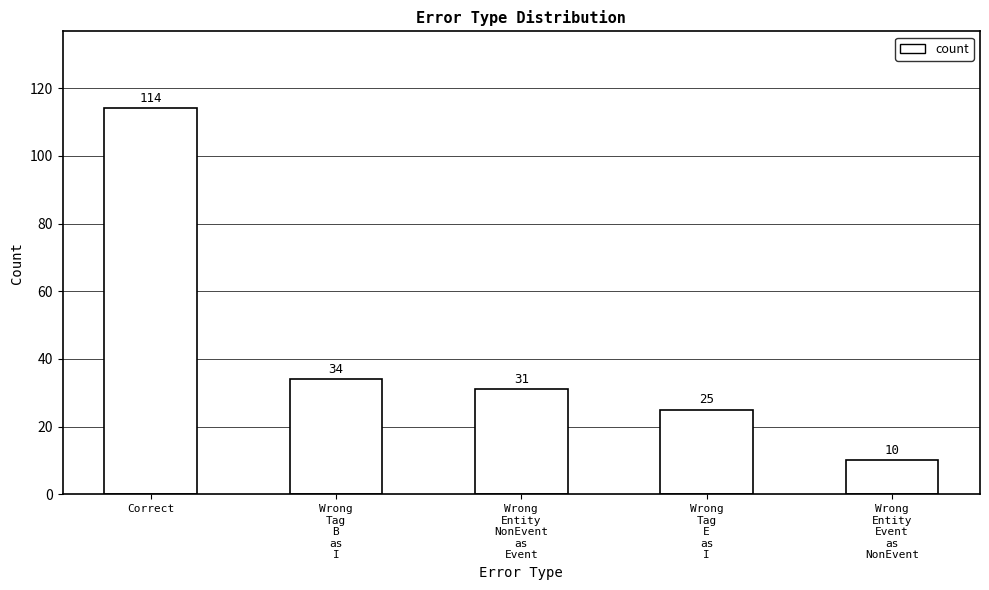

What is the change in value from Wrong
Tag
B
as
I to Wrong
Entity
Event
as
NonEvent?

-24